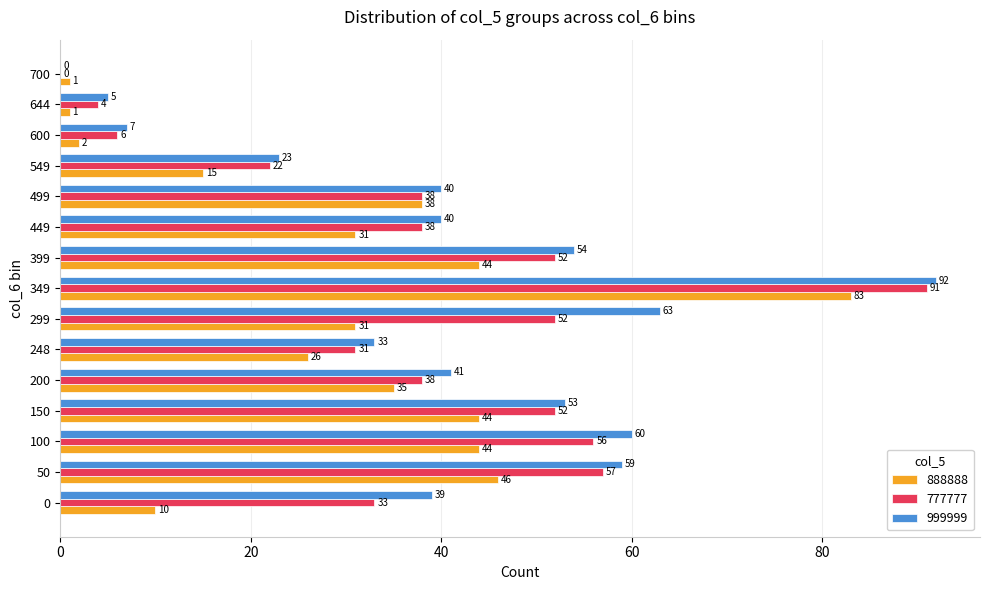

The value of 999999 at 150 is 37. True or false?

False